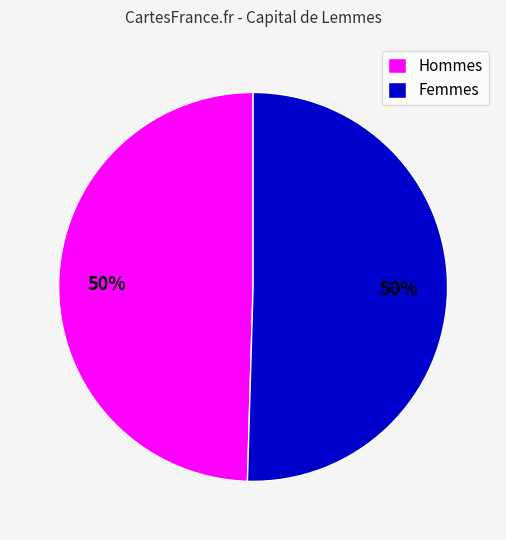

To the nearest percent, what is the average slice percentage?

50%